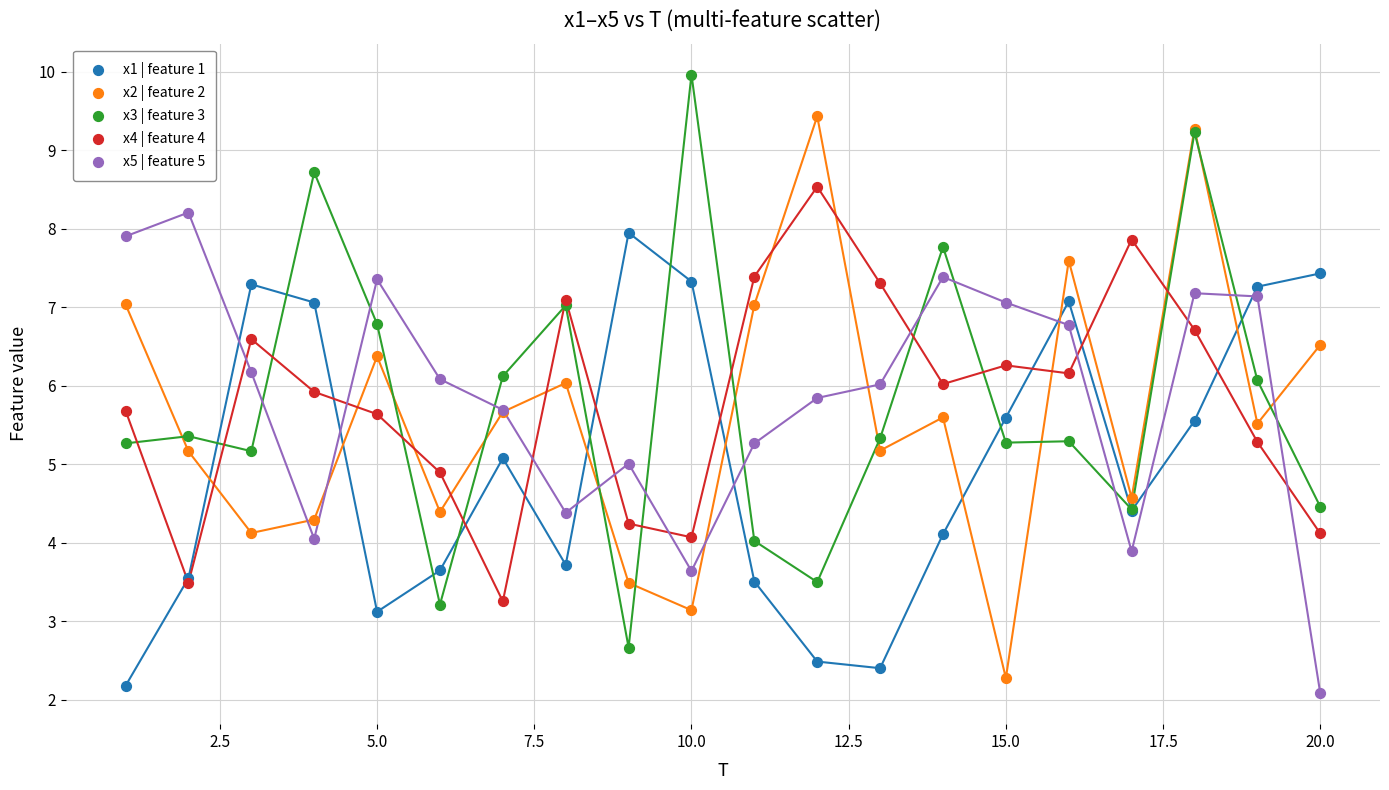

Which series contains the highest Y value?

x3 | feature 3